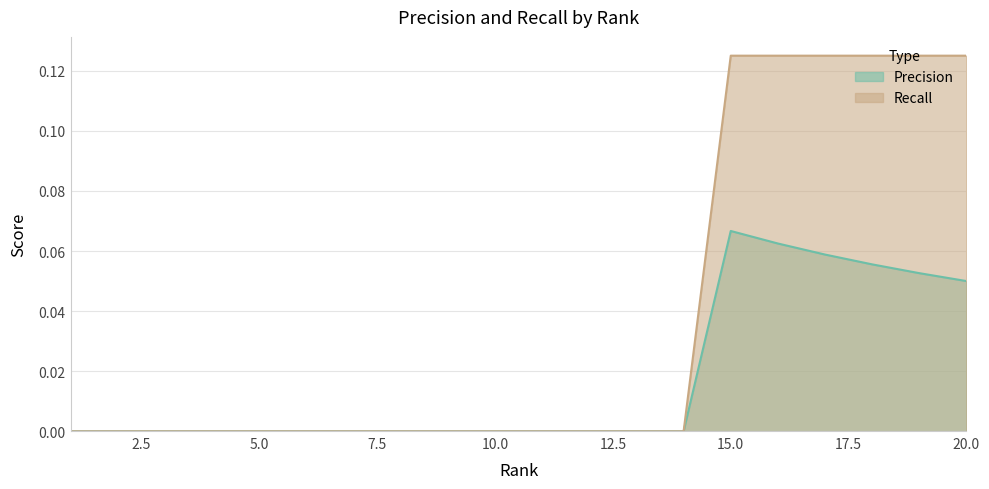

What are all the series names shown in the legend?

Precision, Recall